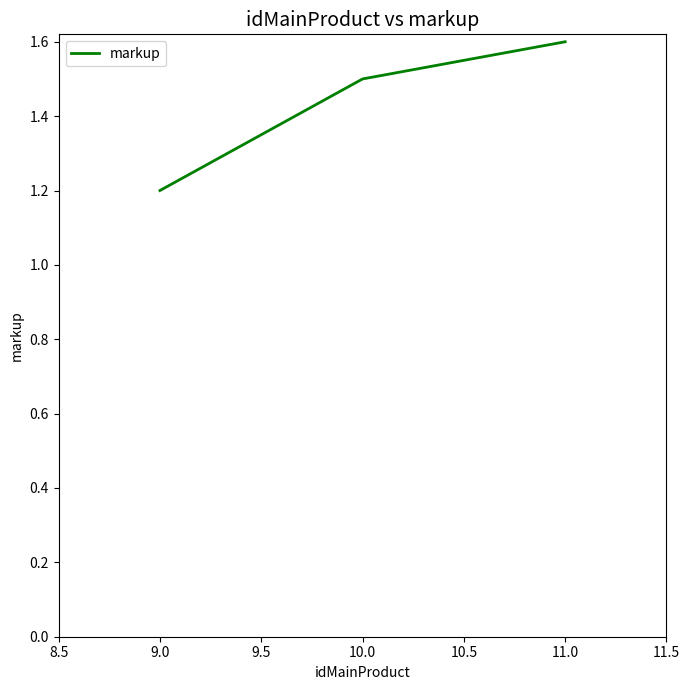

What value does the data have at 9.0?

1.2